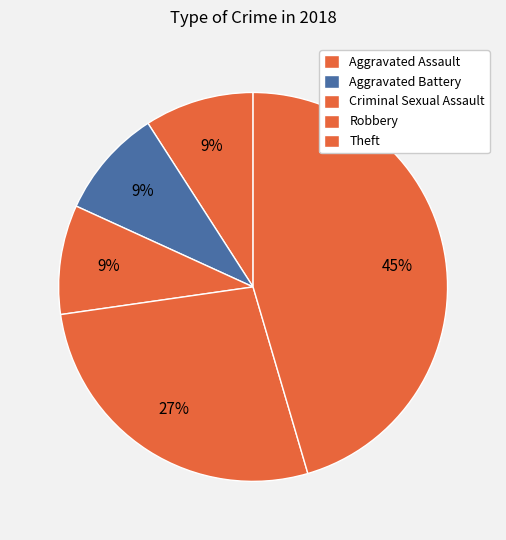

Do Criminal Sexual Assault and Aggravated Assault together represent more than half of the pie?

No